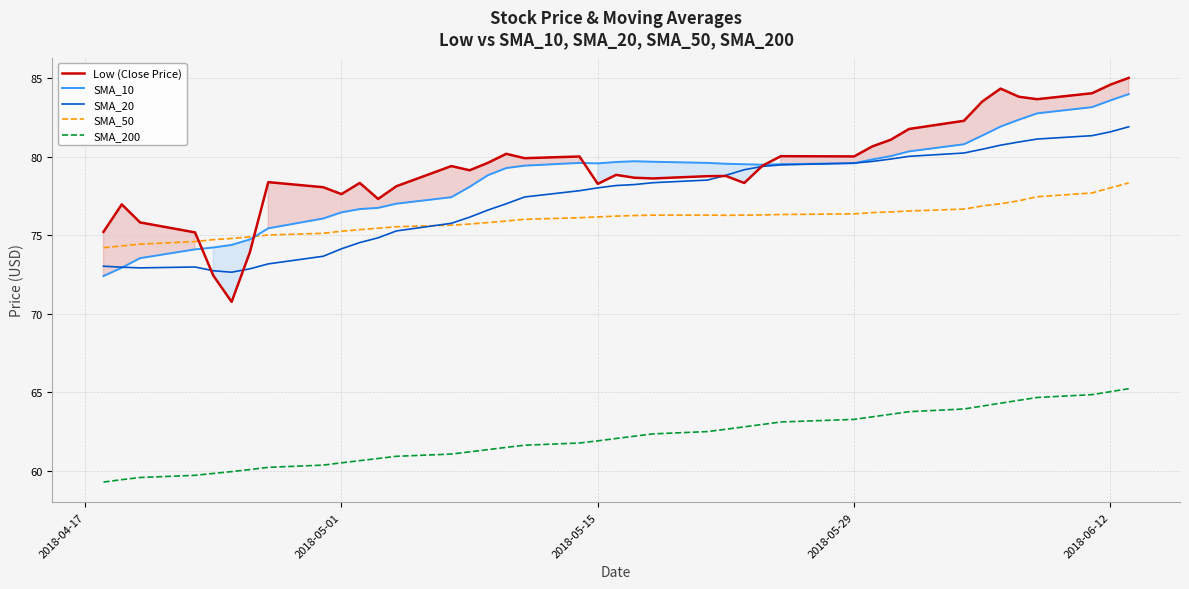

What is the difference between the maximum and second lowest values in the SMA_20 series?

9.2